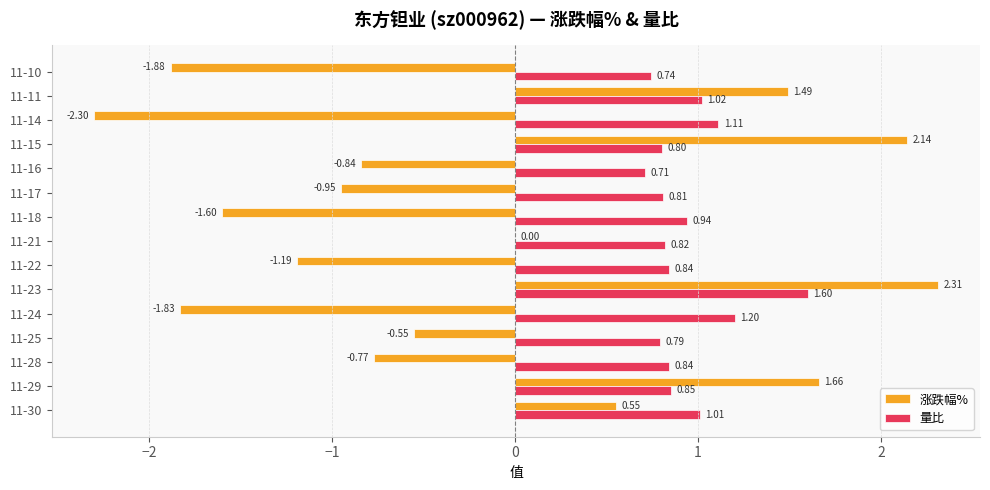

Which series changed the most between 11-16 and 11-15?

涨跌幅%